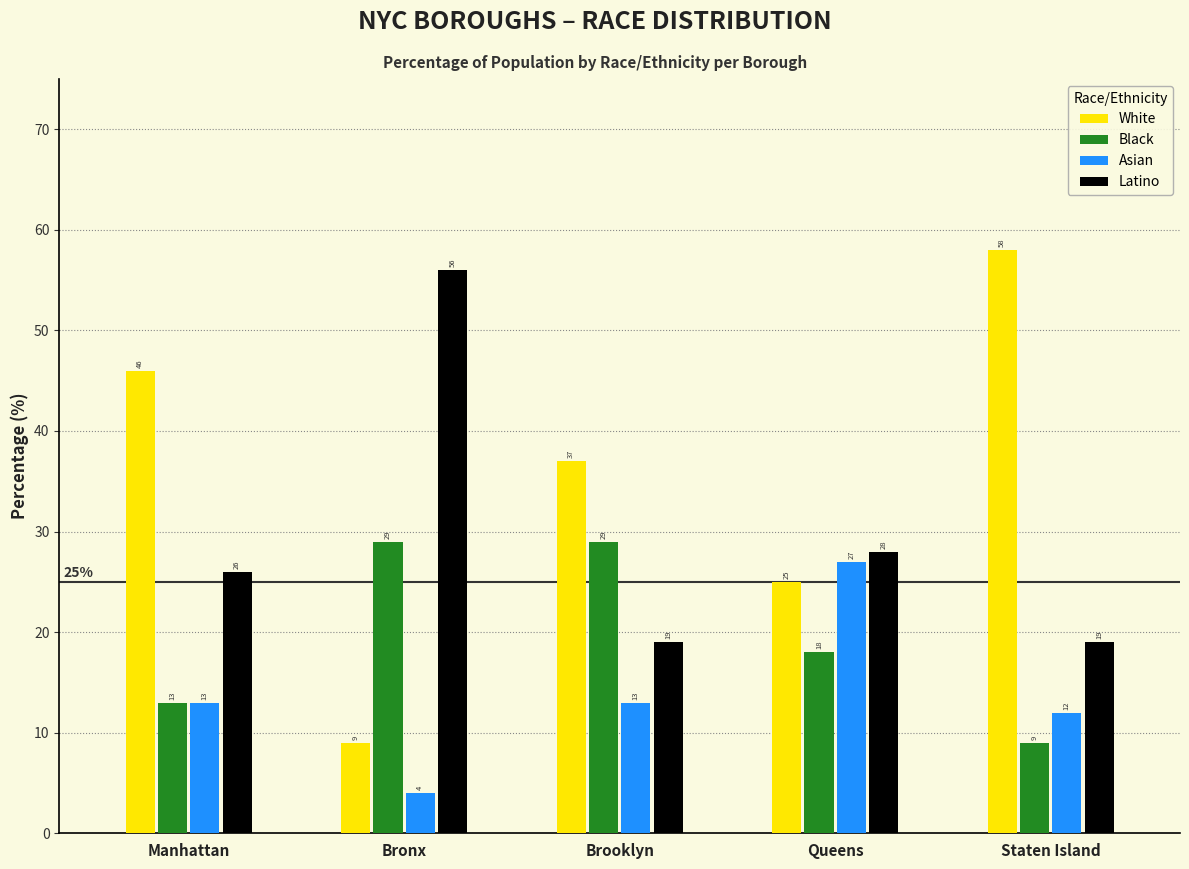

At Staten Island, list the series in order from largest to smallest.

White, Latino, Asian, Black